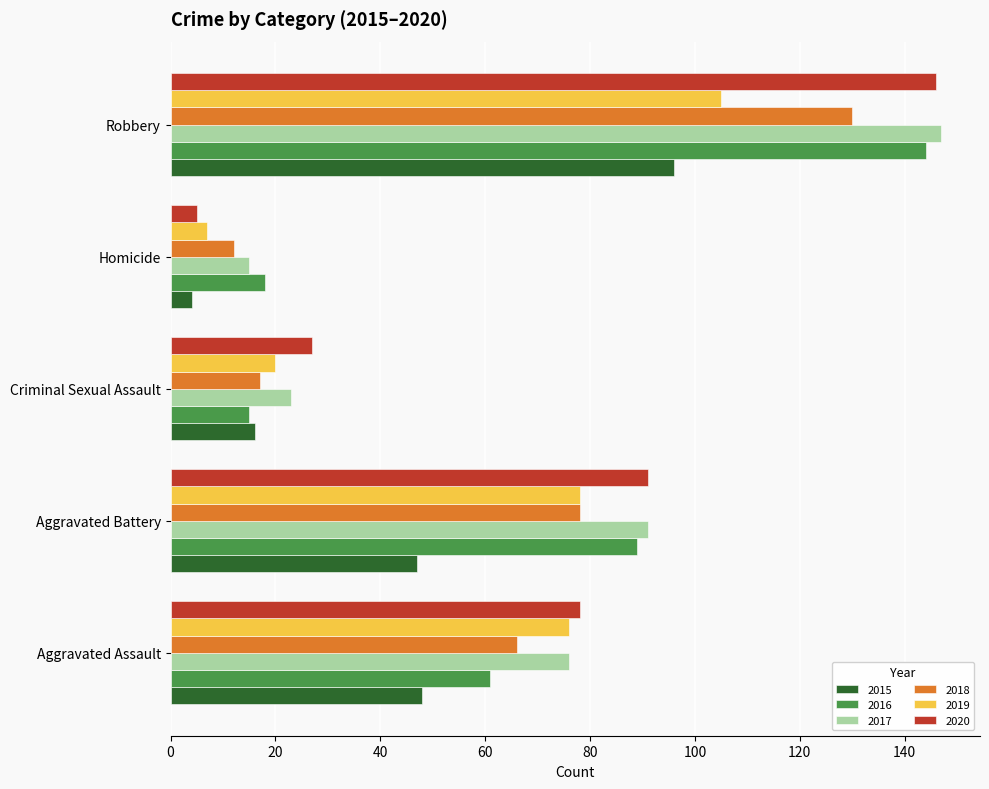

What is the sum of the 2018 values at Robbery and Criminal Sexual Assault?

147